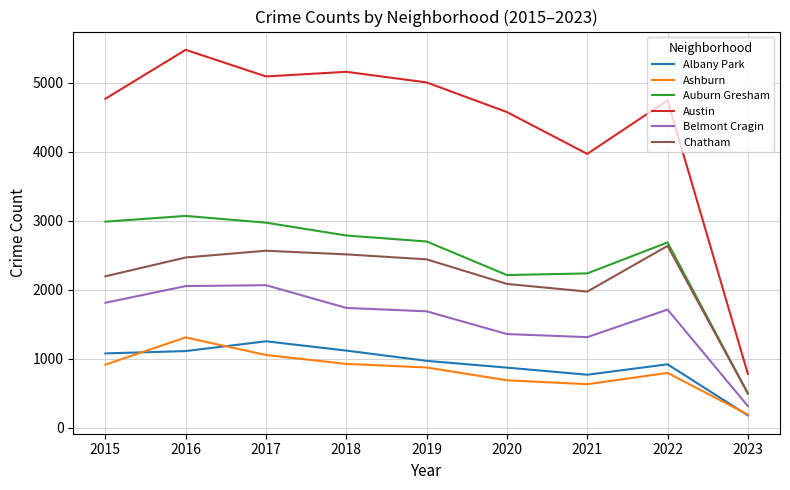

Which category has the lowest value in the Ashburn series?

2023